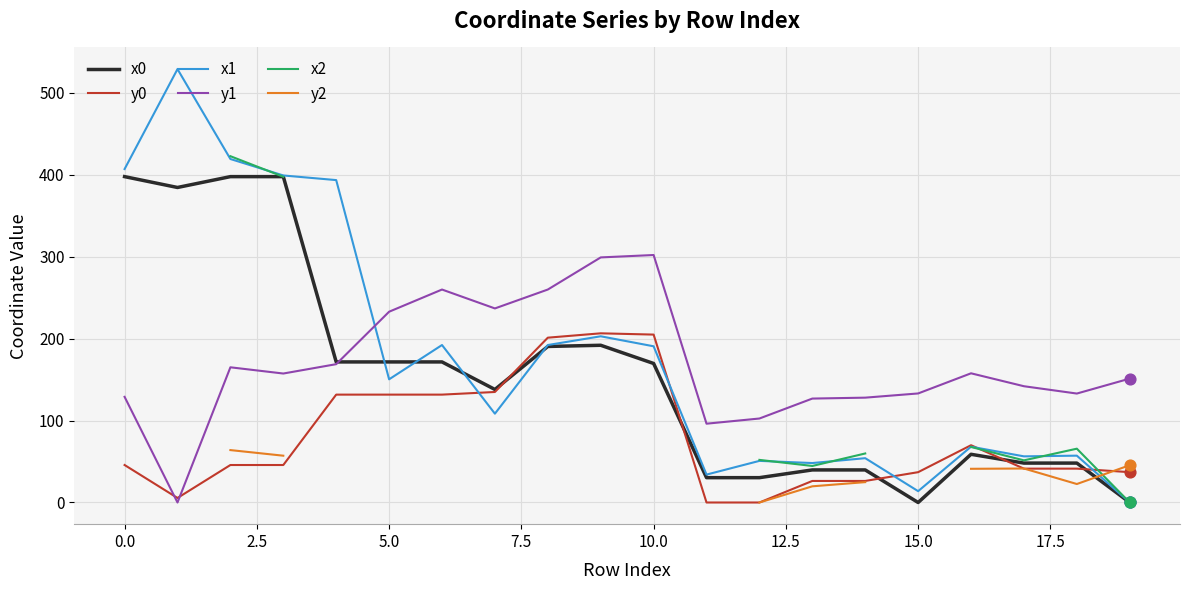

At how many categories does at least one series exceed 113?

18